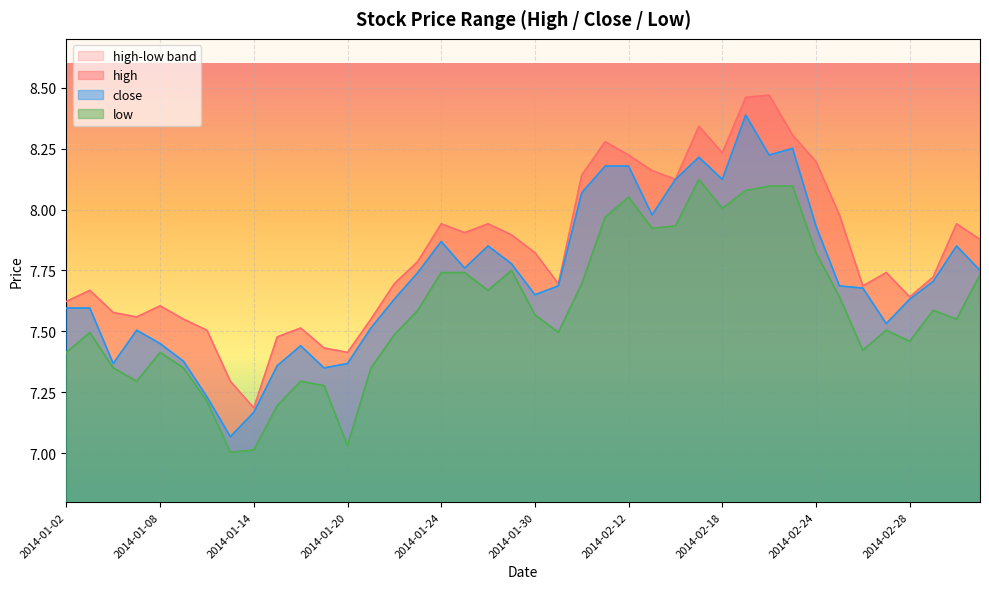

Where is the first local maximum for close?

2014-01-07